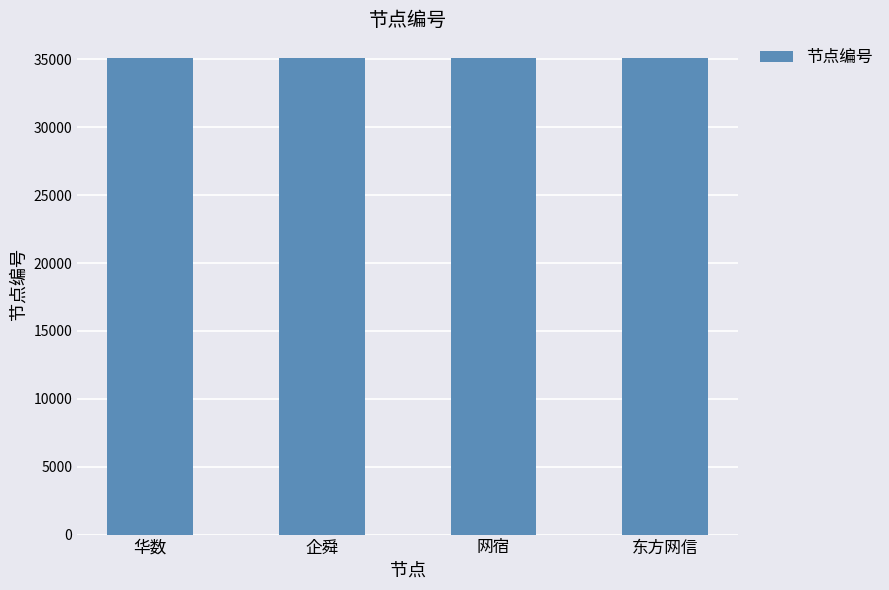

The chart shows a value of 18050 at 网宿. True or false?

False